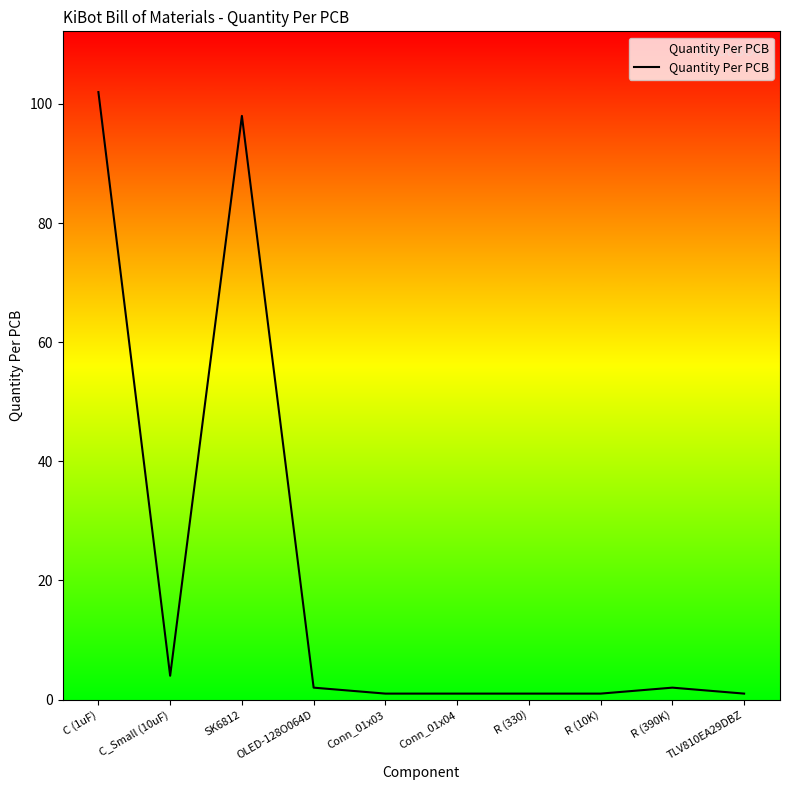

Reading left to right, transcribe all the data shown in this chart.

C (1uF)=102	C_Small (10uF)=4	SK6812=98	OLED-128O064D=2	Conn_01x03=1	Conn_01x04=1	R (330)=1	R (10K)=1	R (390K)=2	TLV810EA29DBZ=1